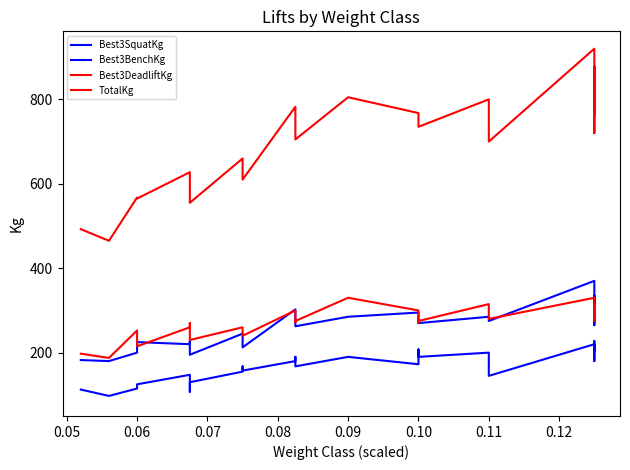

What is the minimum value for Best3SquatKg?

180.0